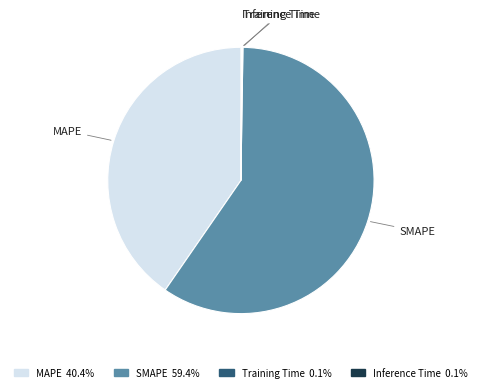

Is there a majority slice in this chart?

Yes